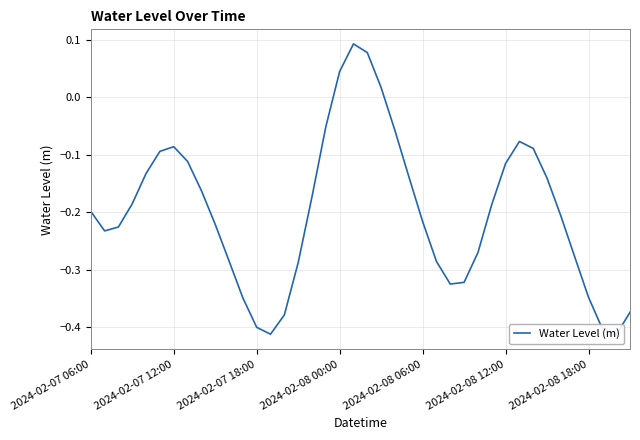

How many positive values are there?

4